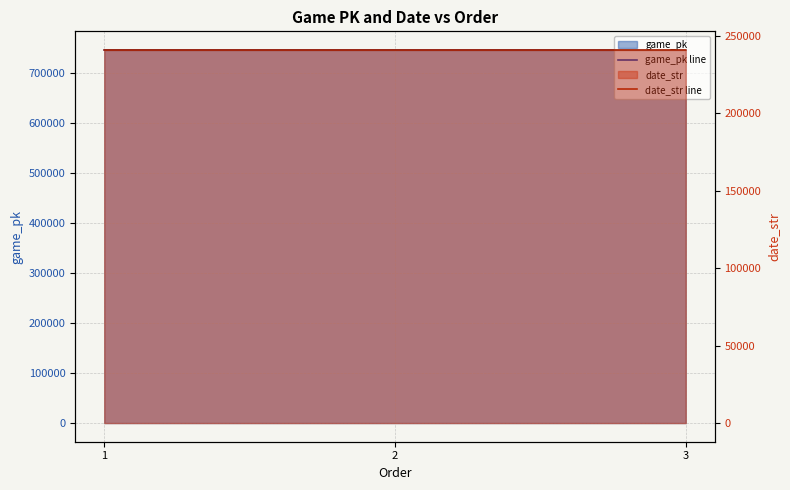

Between 1 and 2, which is larger?

2